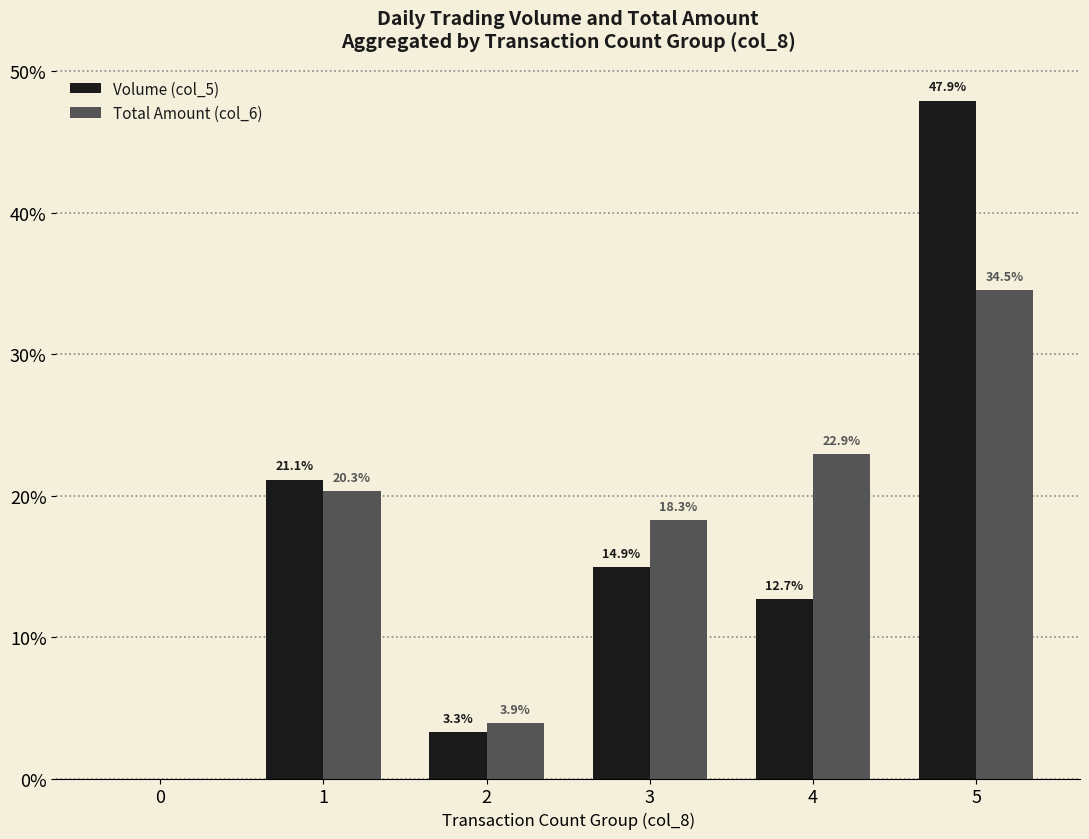

How many positive values does the Volume (col_5) series have?

5